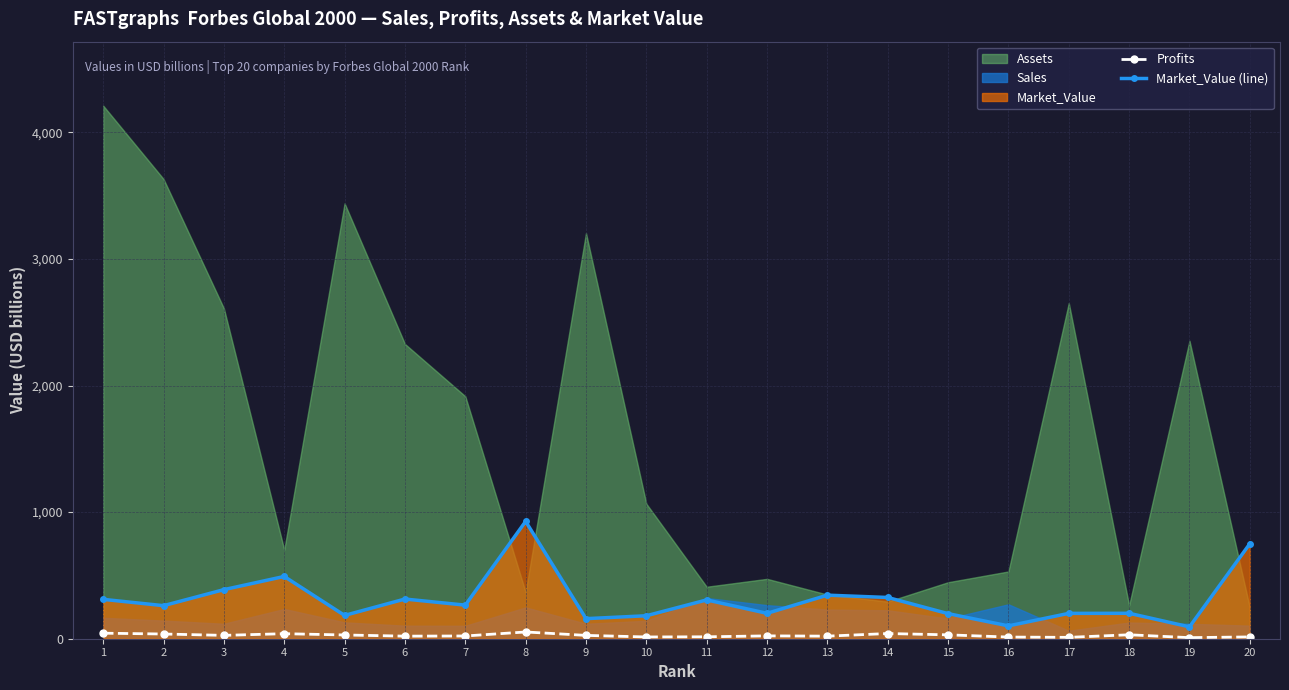

Reading left to right, extract all data points from this chart.

Profits: 1=43.7	2=37.2	3=26.5	4=39.7	5=29.6	6=20.3	7=21.7	8=53.3	9=26.4	10=13.9	11=15.2	12=22.5	13=20.4	14=41.0	15=30.6	16=13.1	17=10.8	18=31.2	19=8.5	20=14.2
Market_Value (line): 1=311.0	2=261.2	3=387.7	4=491.9	5=184.1	6=313.5	7=265.3	8=926.9	9=158.6	10=181.4	11=306.5	12=200.7	13=344.1	14=325.9	15=198.3	16=101.4	17=200.3	18=200.9	19=93.6	20=750.6